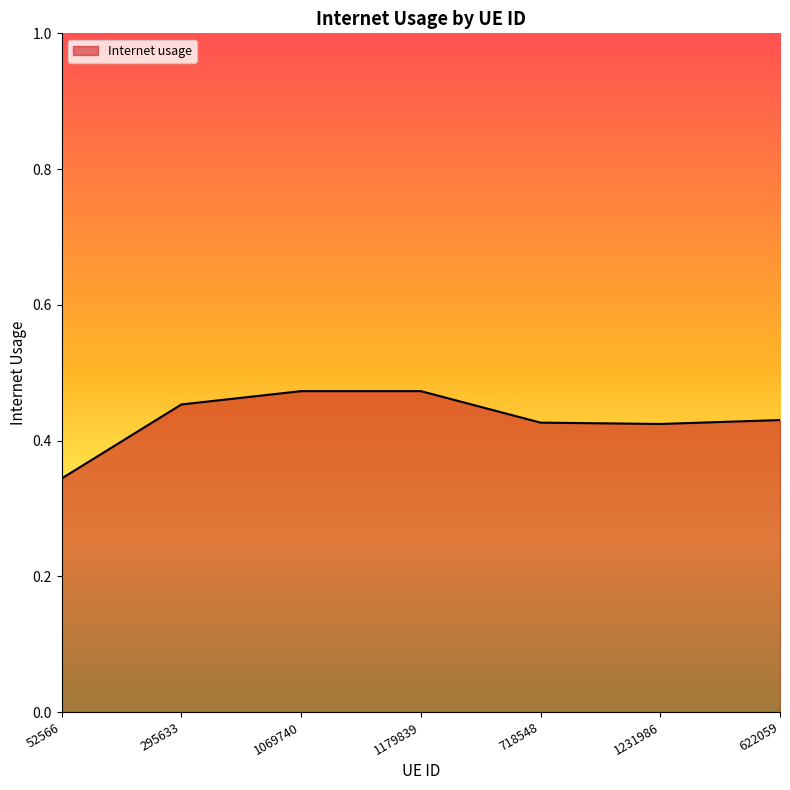

The chart shows a value of 0.3 at 295633. True or false?

False